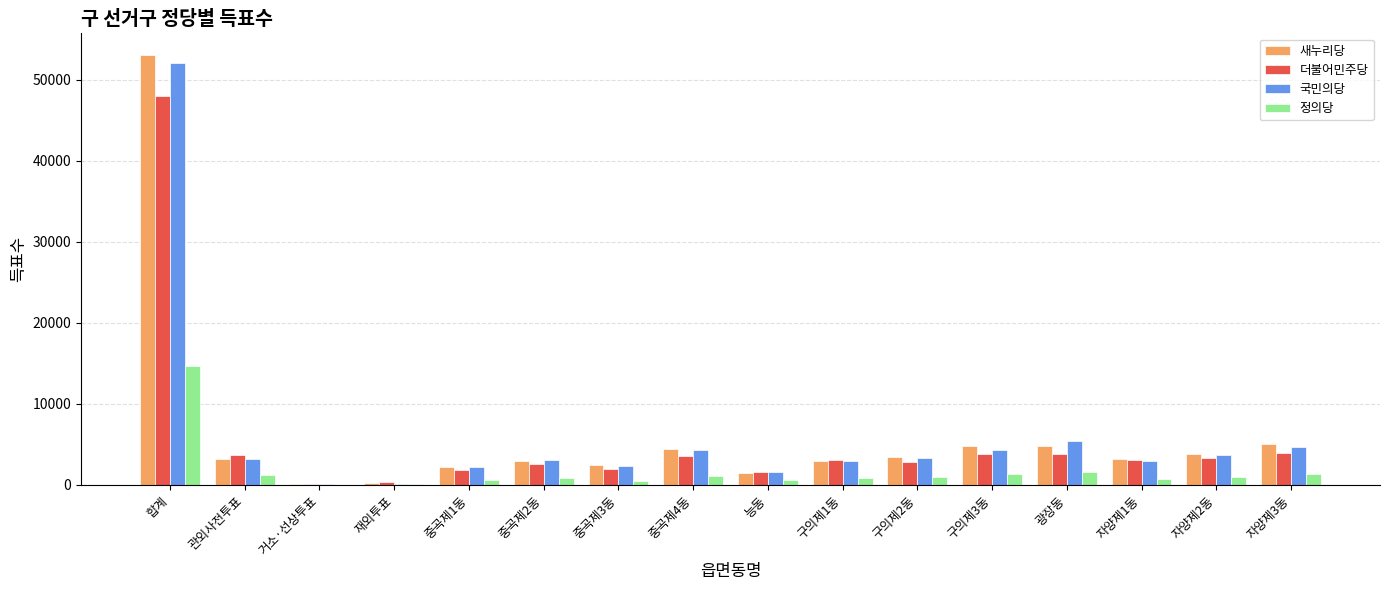

What is the difference between the 정의당 values at 광장동 and 자양제3동?

339